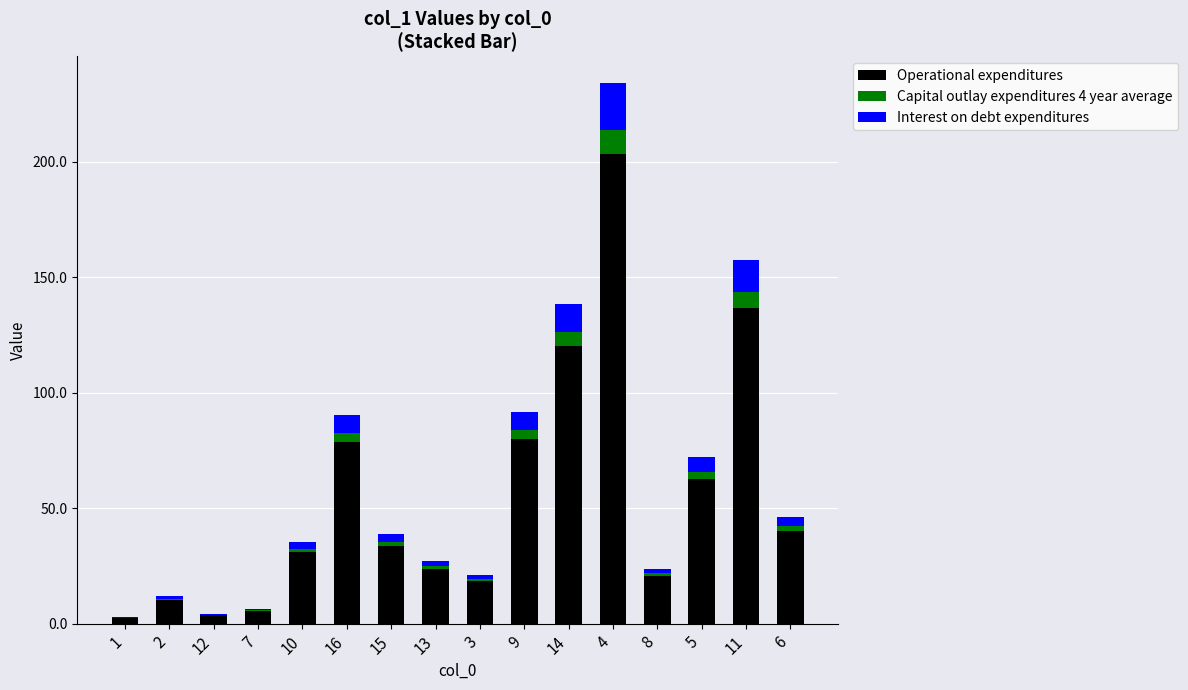

Are the bars grouped side by side (vs. stacked)?

No